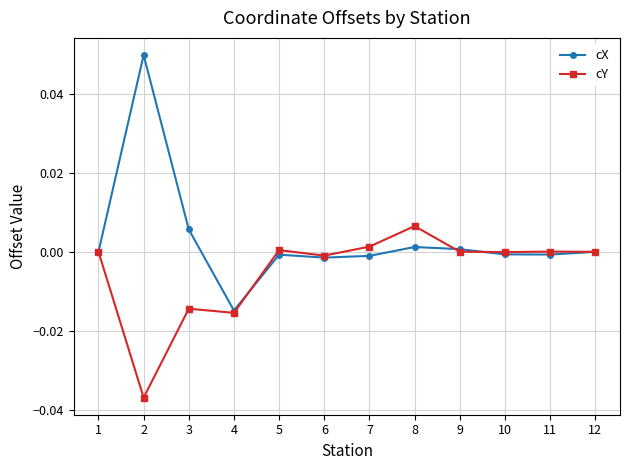

List the series in order of their peak value, highest first.

cX, cY